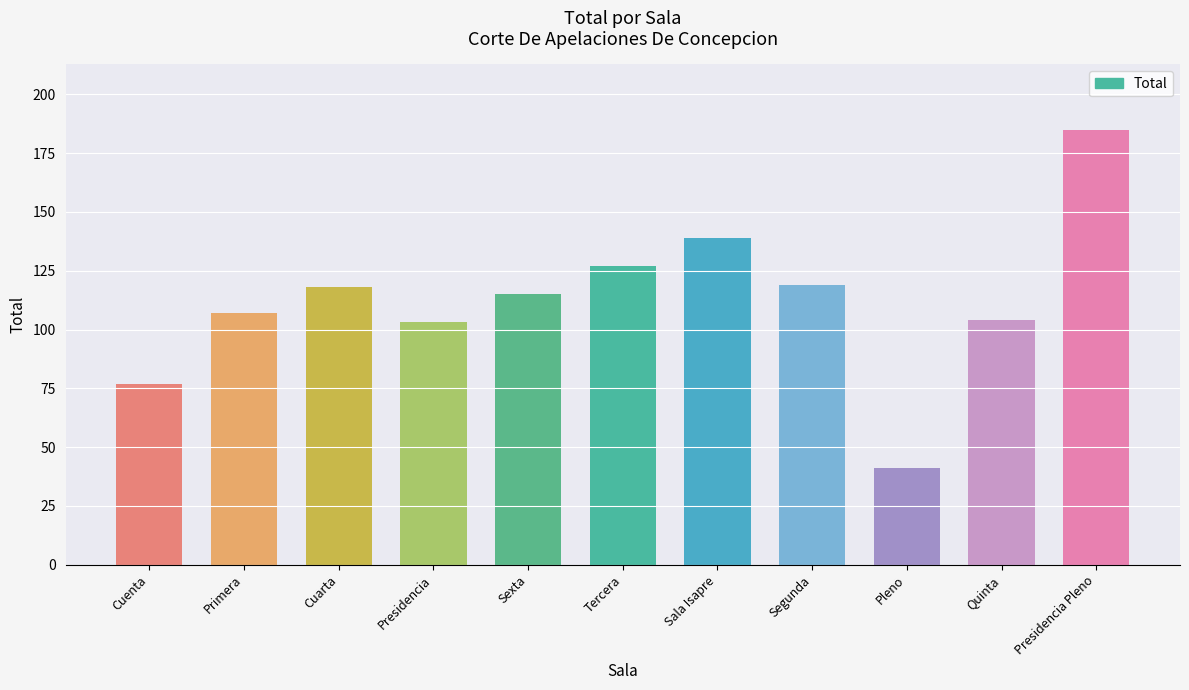

What is the label of the 7th bar from the right?

Sexta